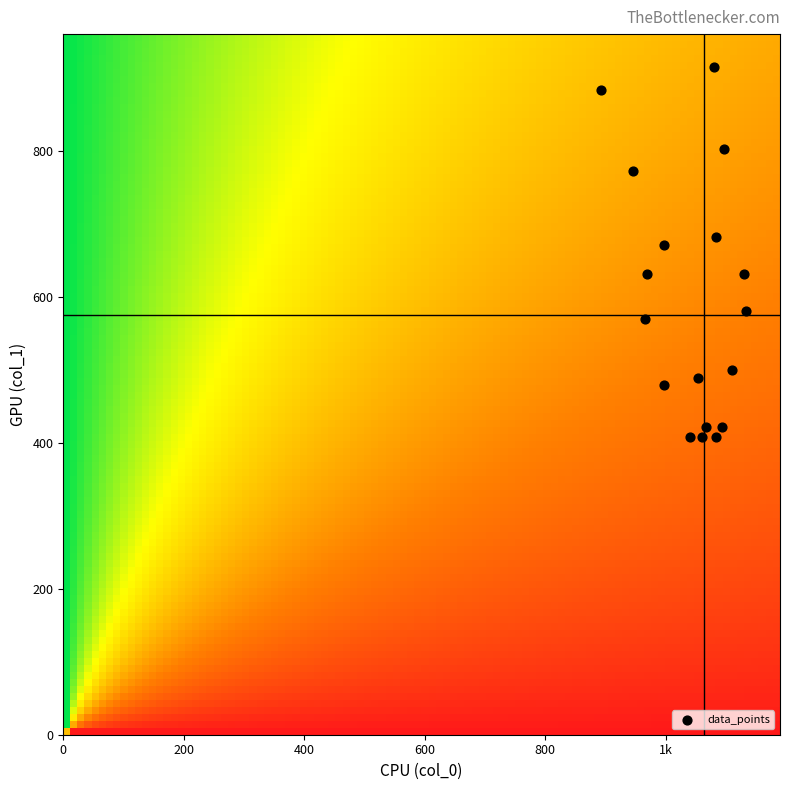

How many points are shown in the scatter plot?

18